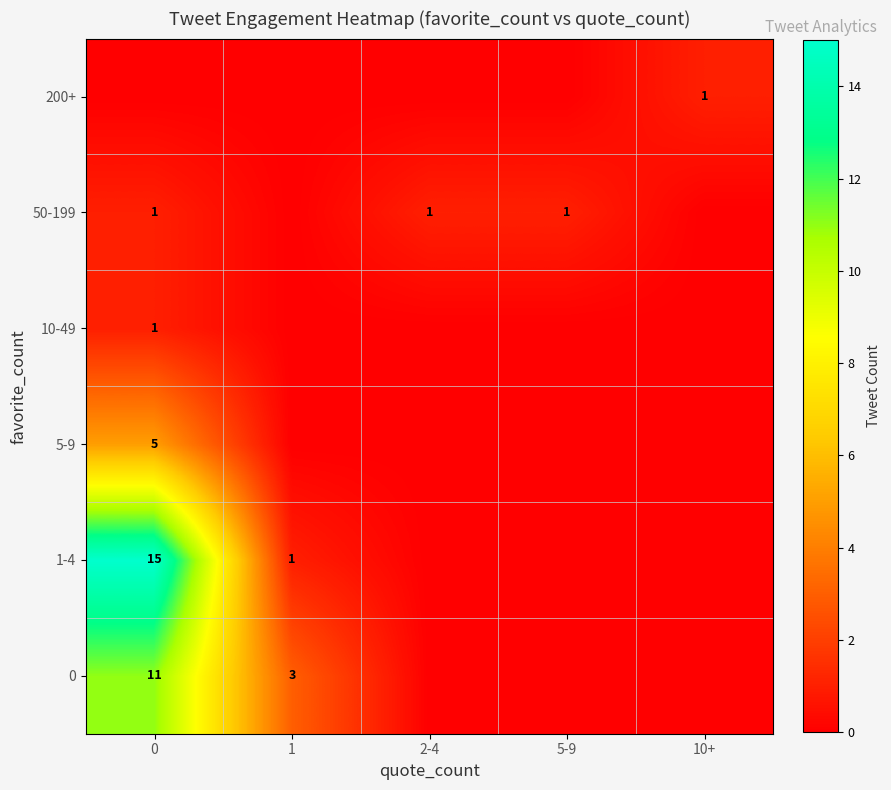

What is the spread (max minus min) of values at 10+?

1